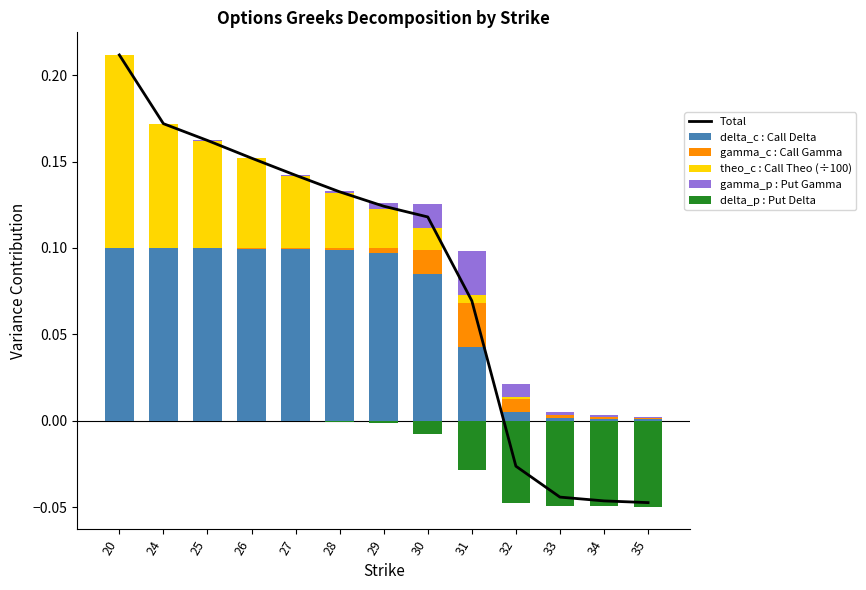

How many data points in Total are above 0?

9